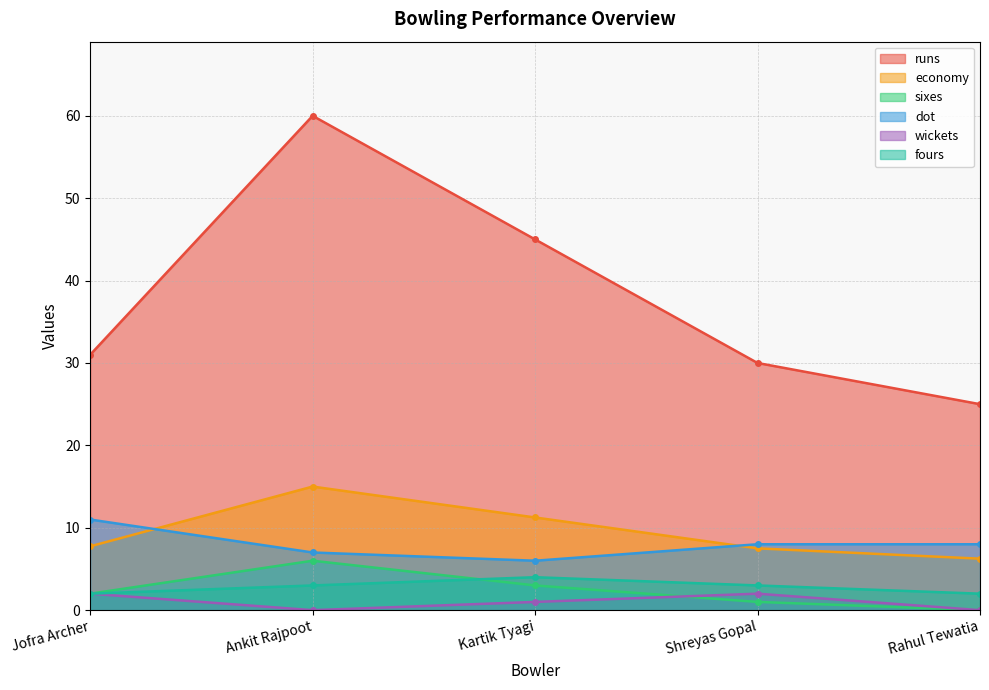

At how many categories does at least one series exceed 38?

2